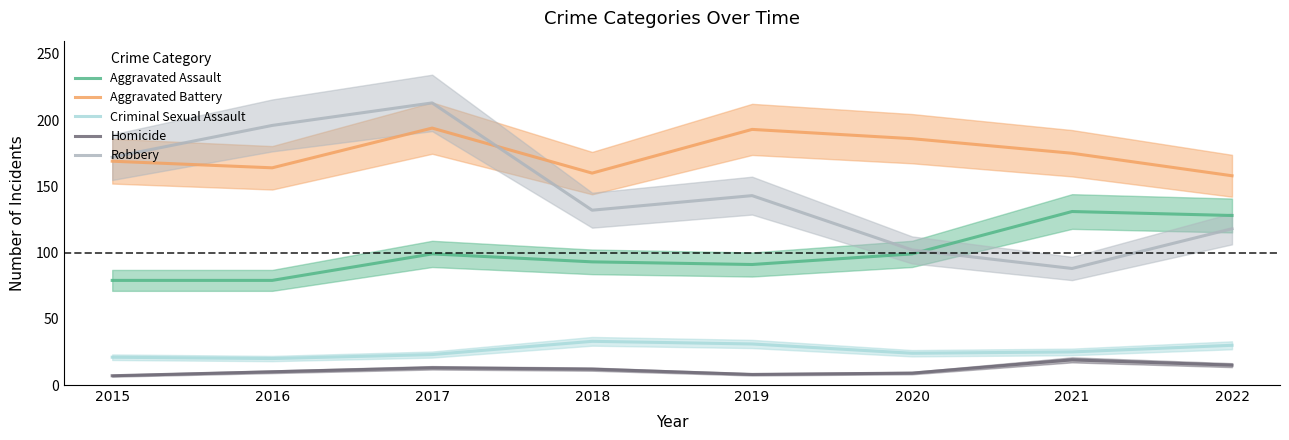

What is the total value across all series at 2015?

448